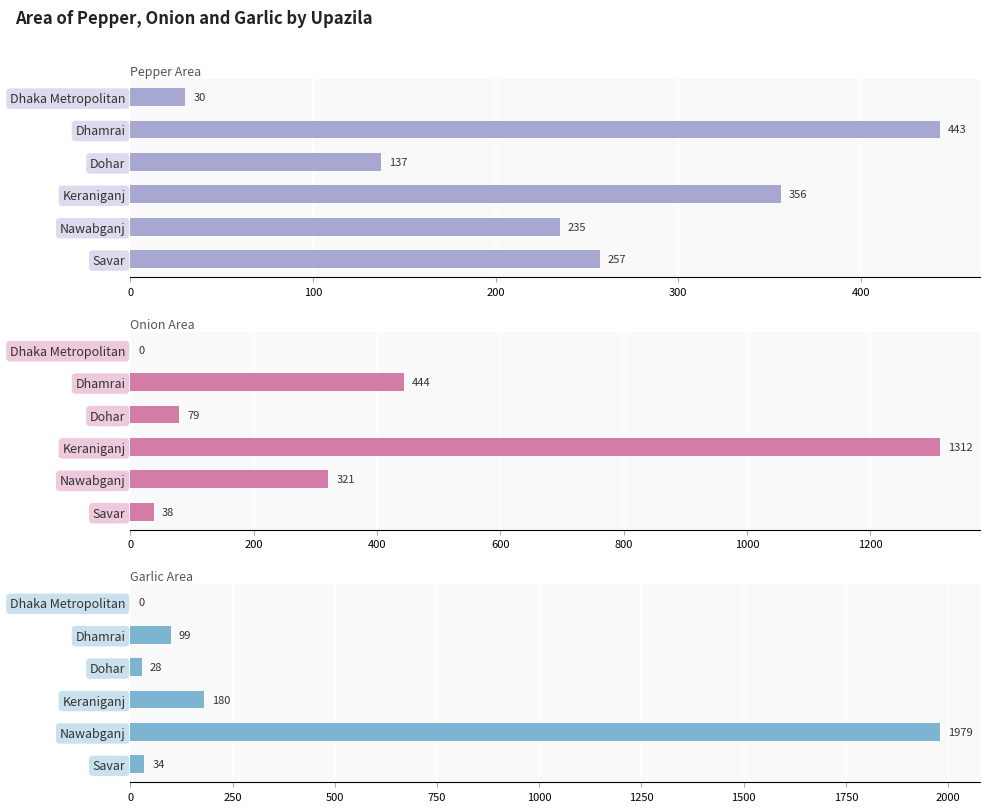

Is the value of Garlic Area at Dohar greater than the value of Pepper Area at Nawabganj?

No